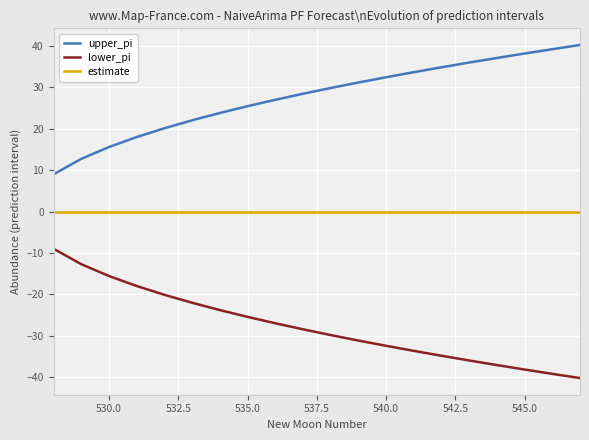

True or false: upper_pi and lower_pi cross at least once.

False